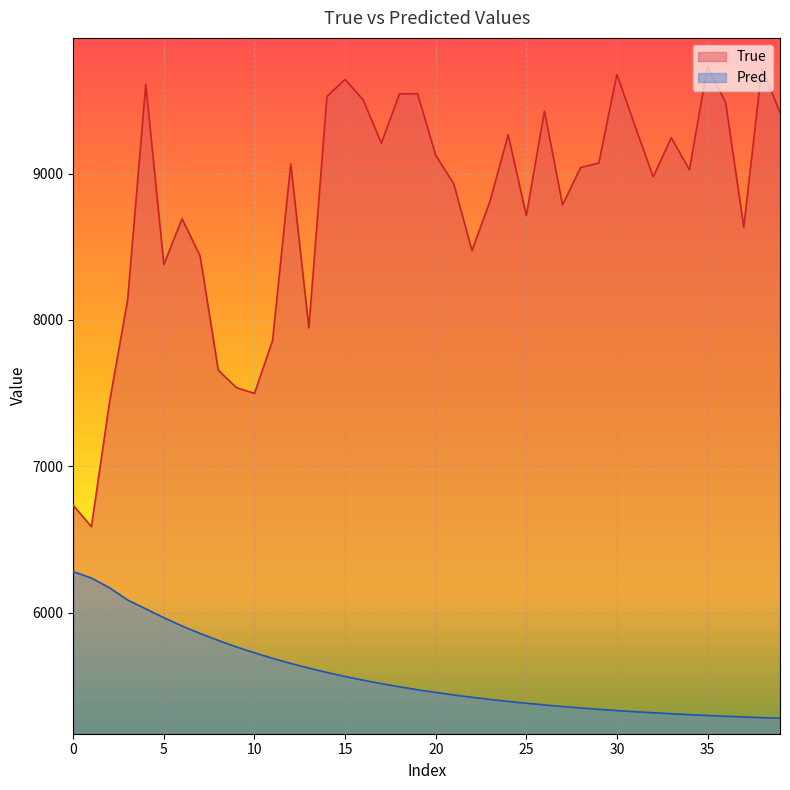

What is the label of the 1st point from the right?

39